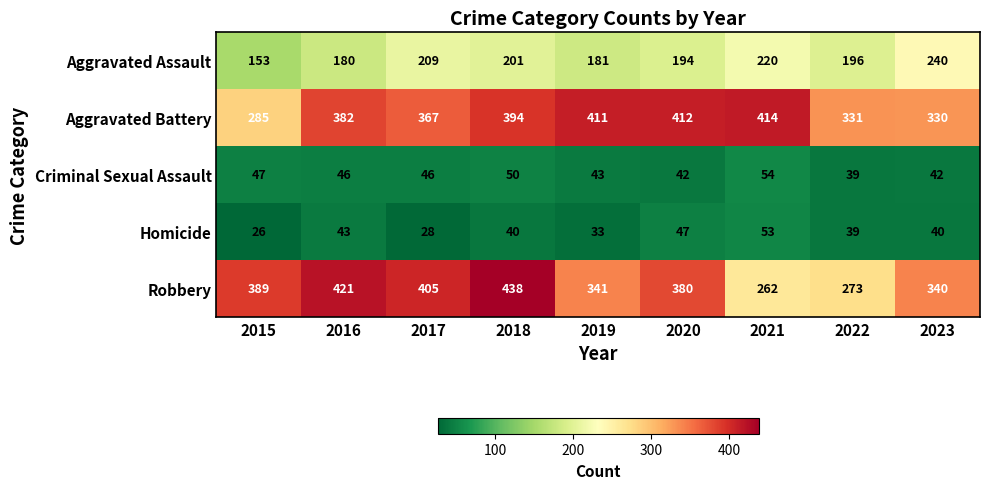

At how many categories does at least one series exceed 102?

9